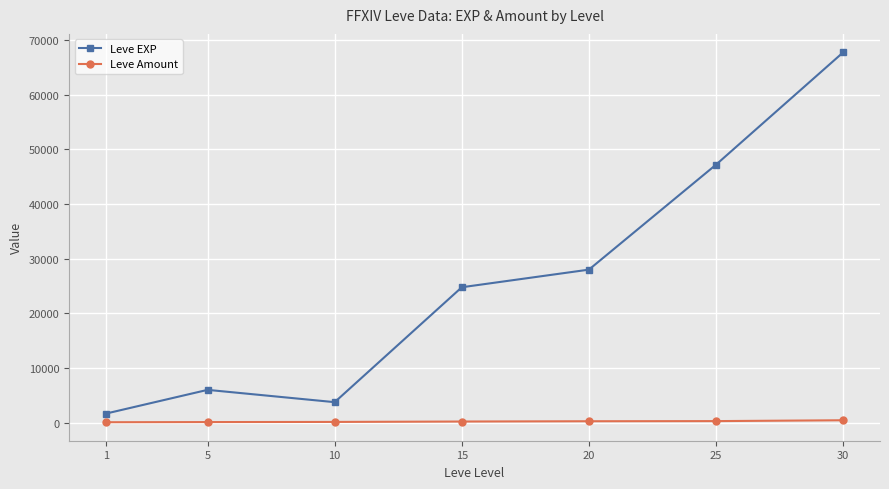

What is the difference between the maximum and minimum values in the Leve EXP series?

66040